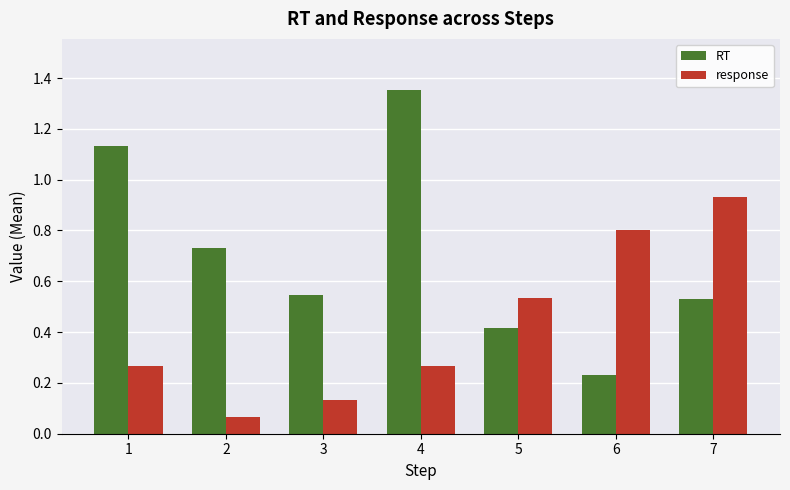

How many groups of bars are there?

7